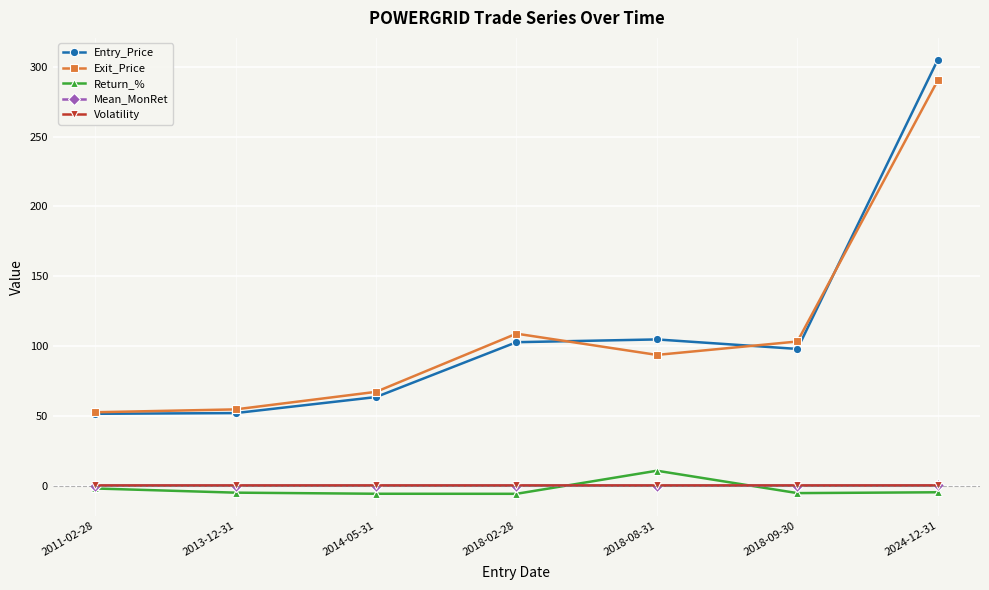

How many lines are shown in the chart?

5